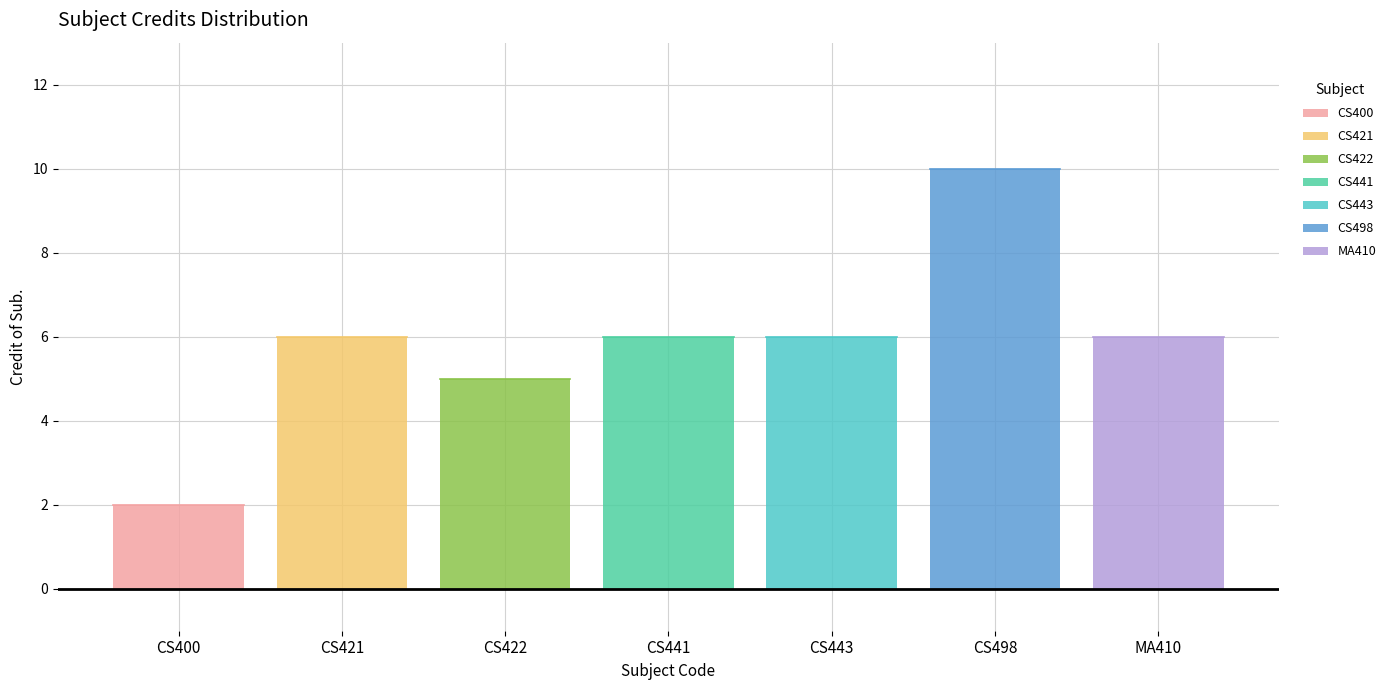

What is the minimum value shown in the chart?

2